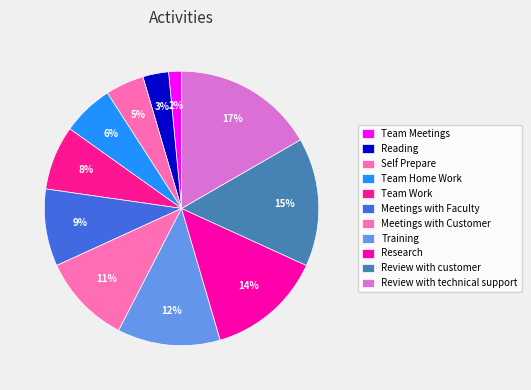

Count the number of slices in the pie.

11